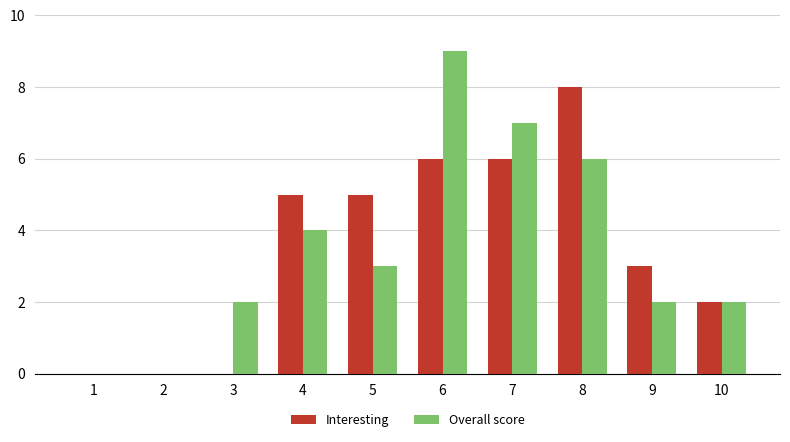

How many groups of bars are there?

10